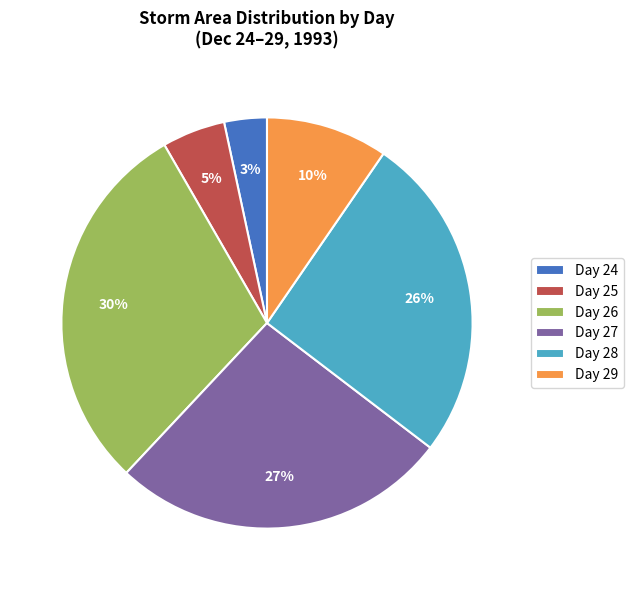

Which has a higher value, Day 29 or Day 26?

Day 26